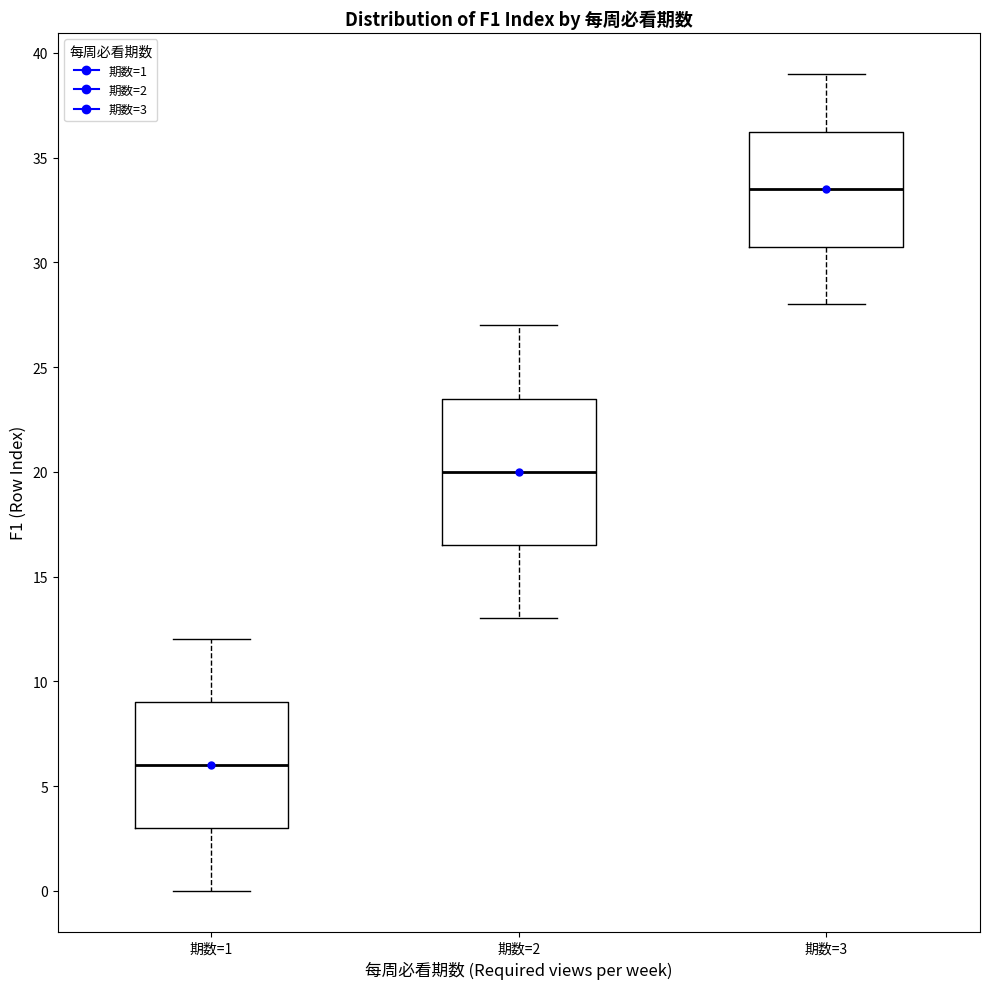

Which box is the tallest, from its lower edge to its upper edge?

期数=2